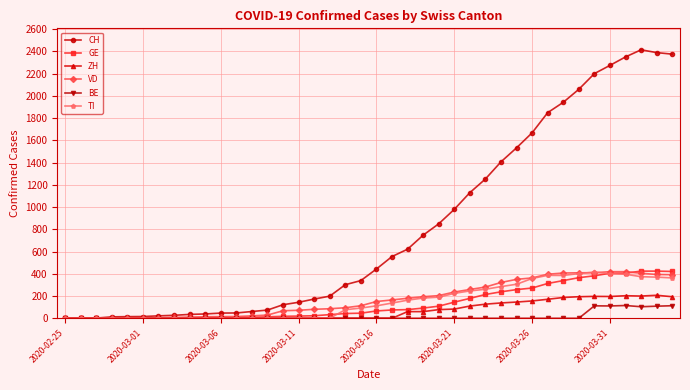

What is the highest value of the VD series?

419